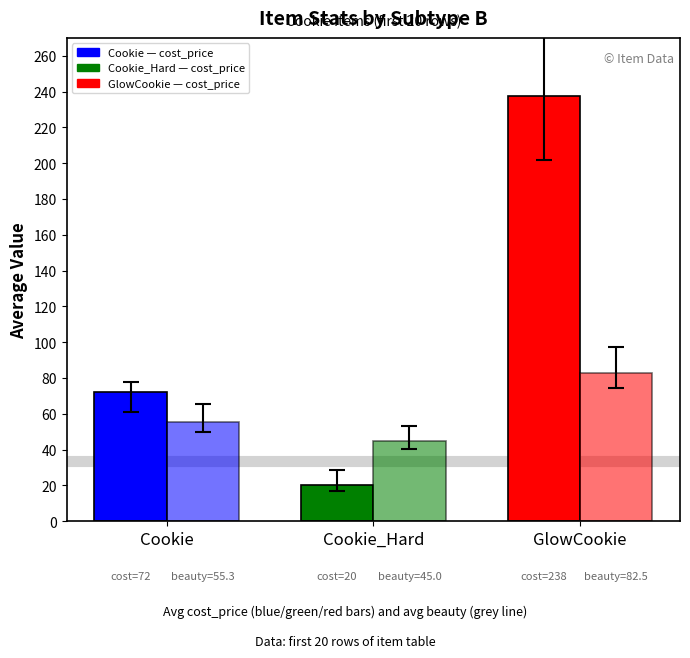

How many categories are shown in the chart?

3